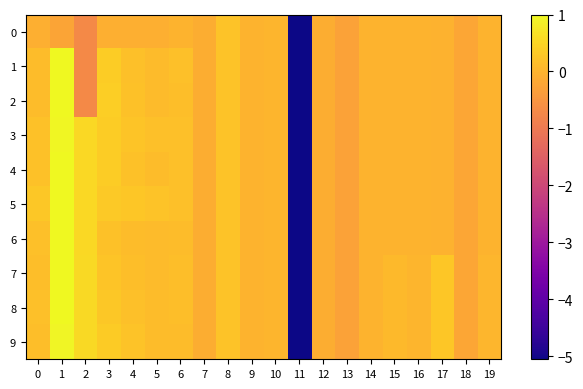

Which has a higher value, 3 or 15?

15